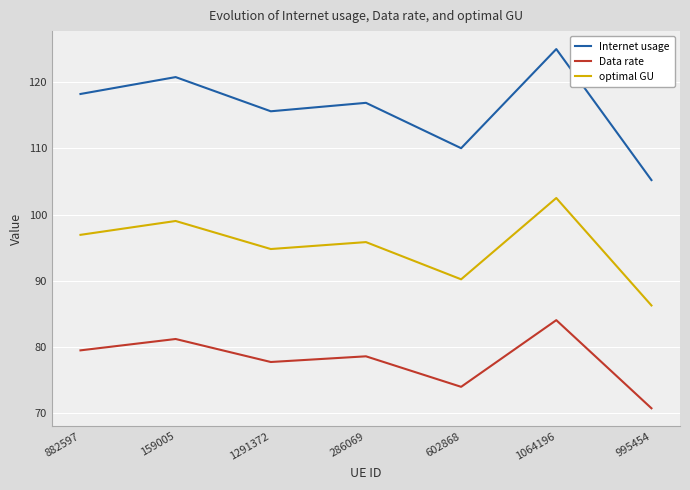

Which series has the widest spread of values?

Internet usage